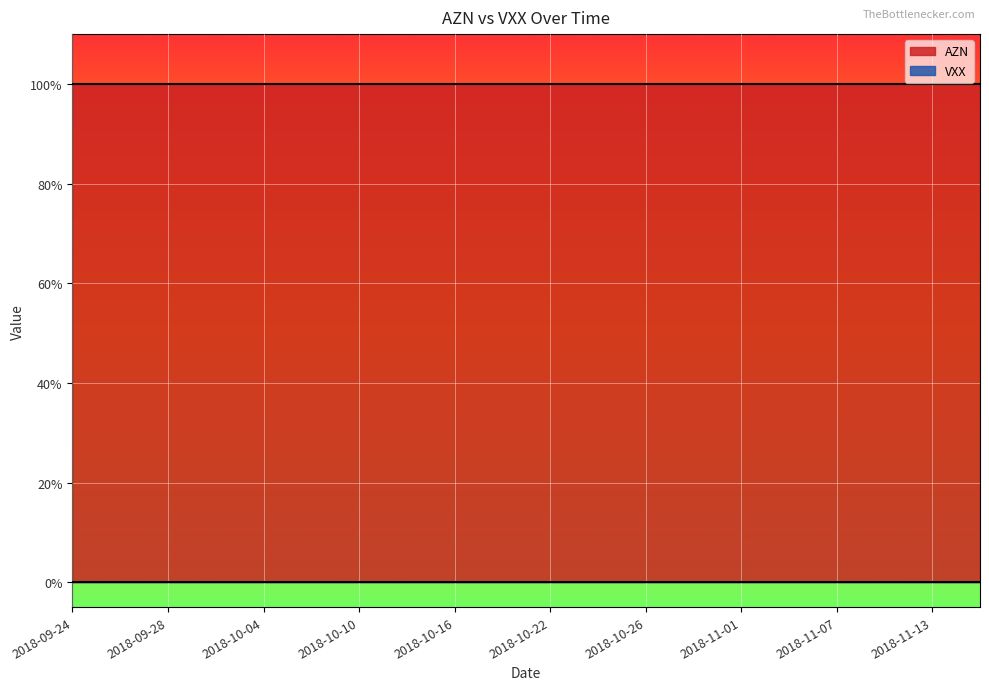

What is the label of the 8th point from the left?

2018-10-03